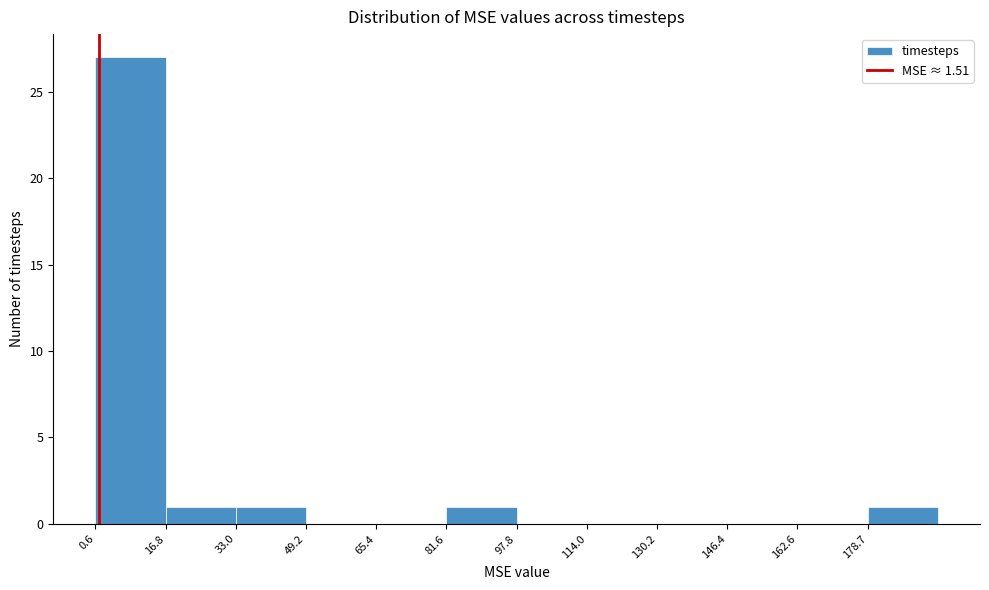

Reading left to right, transcribe this chart: for each bar, give the range it covers on the x-axis and its height. Neither the bar edges nor the heights are printed on the chart, so give them approximately, as read against the axes.

0 to 16: 27
16 to 34: 1
34 to 50: 1
50 to 66: 0
66 to 82: 0
82 to 98: 1
98 to 114: 0
114 to 130: 0
130 to 146: 0
146 to 162: 0
162 to 178: 0
178 to 194: 1